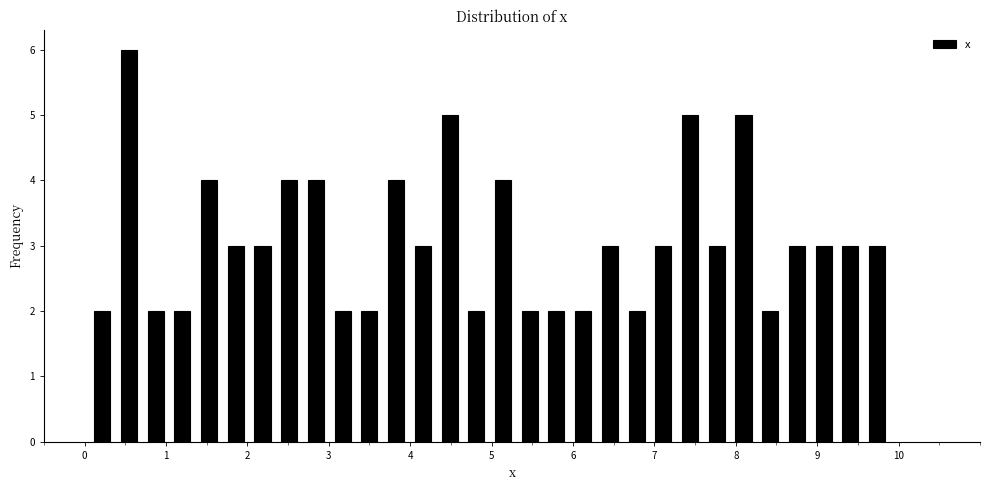

Read against the x-axis, roughly where is the centre of the tallest bar?

0.5